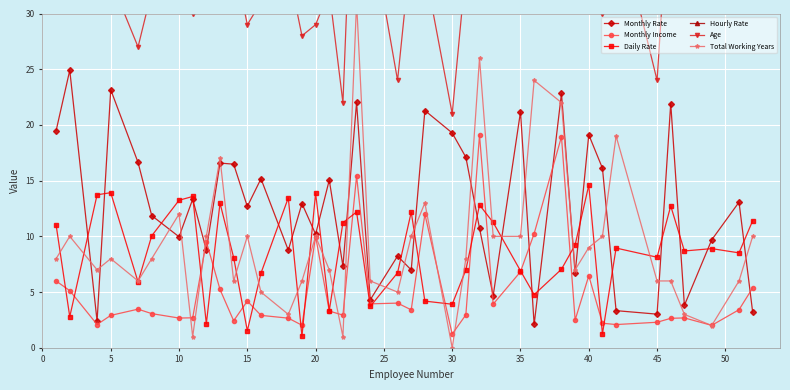

What are all the series names shown in the legend?

Monthly Rate, Monthly Income, Daily Rate, Hourly Rate, Age, Total Working Years